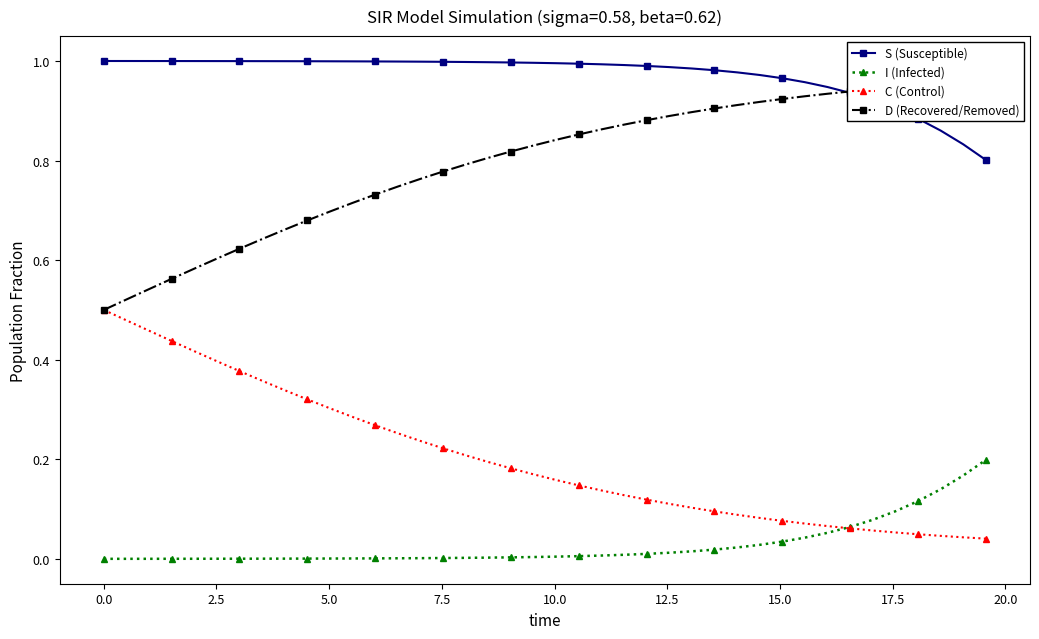

What is the difference between the second highest and second lowest values in the C (Control) series?

0.4